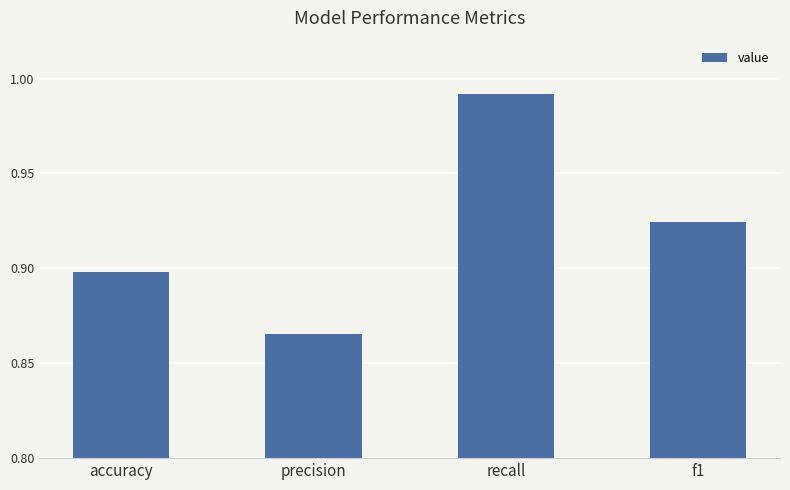

Rank the categories by value from highest to lowest.

recall, f1, accuracy, precision